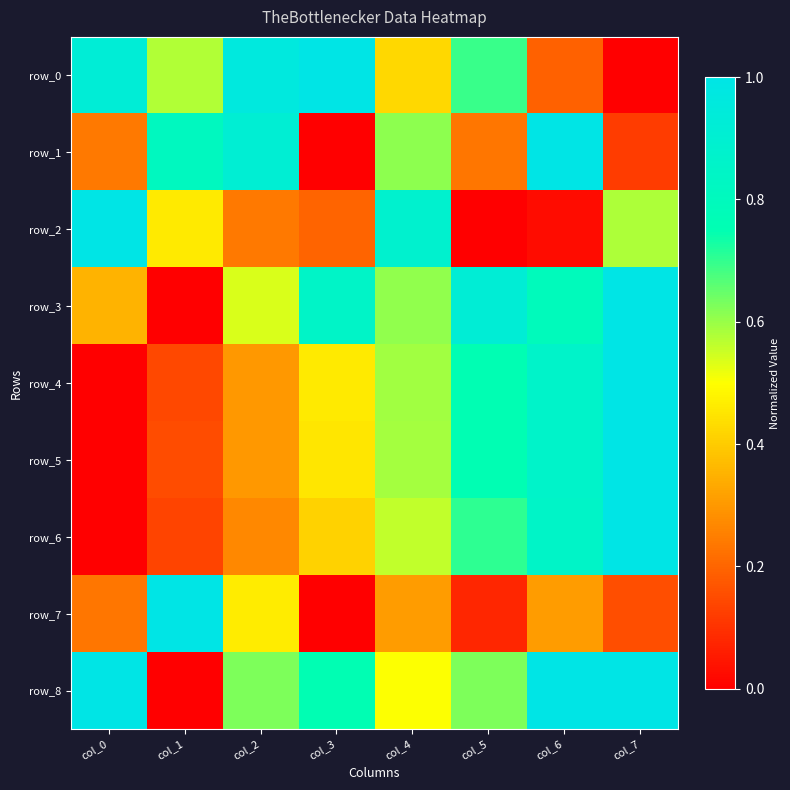

Read the row_8 value at col_5.

0.6